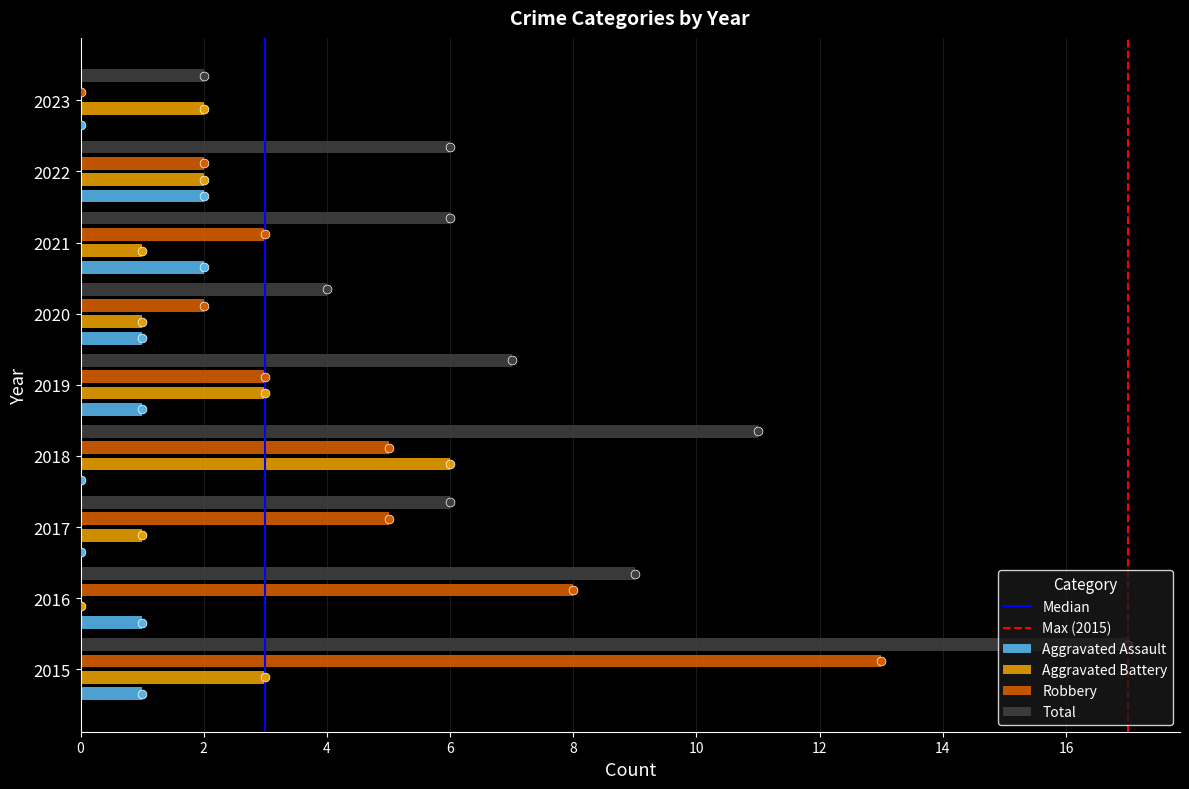

What are all the series names shown in the legend?

Aggravated Assault, Aggravated Battery, Robbery, Total